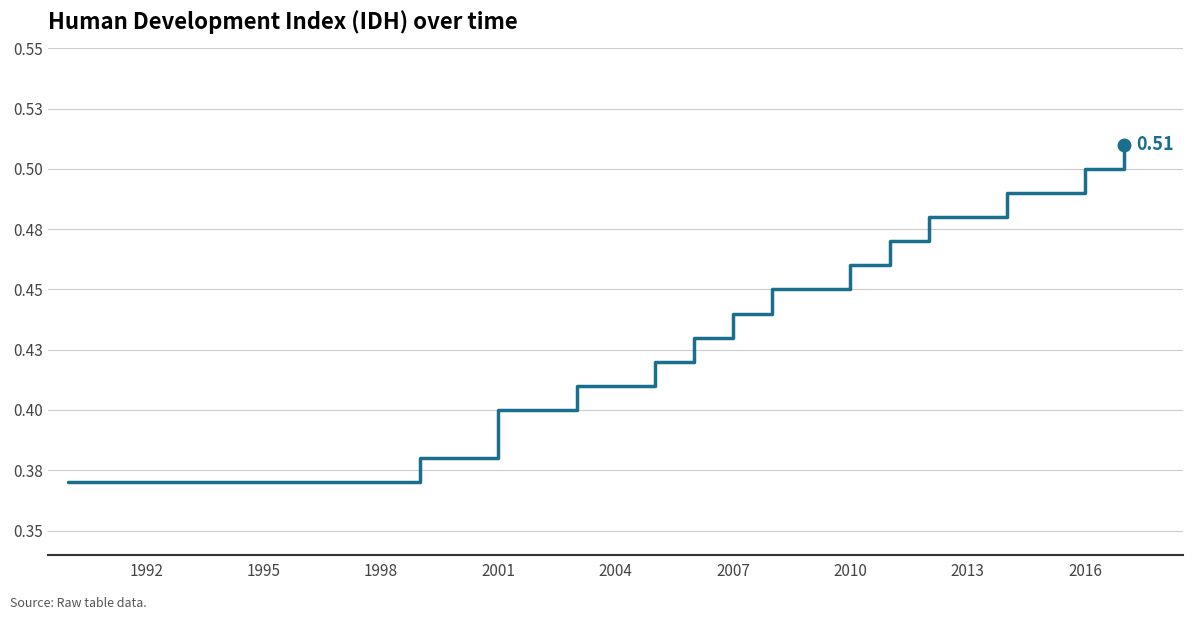

Does the chart have visible grid lines?

Yes